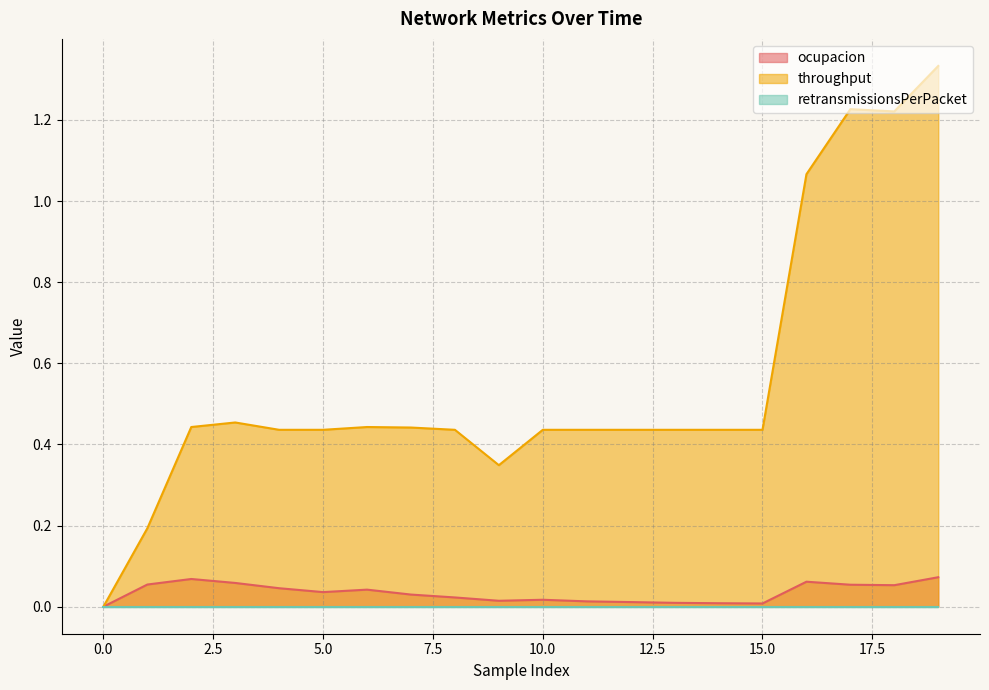

In throughput, how many points are lower than both neighbors (excluding endpoints)?

2